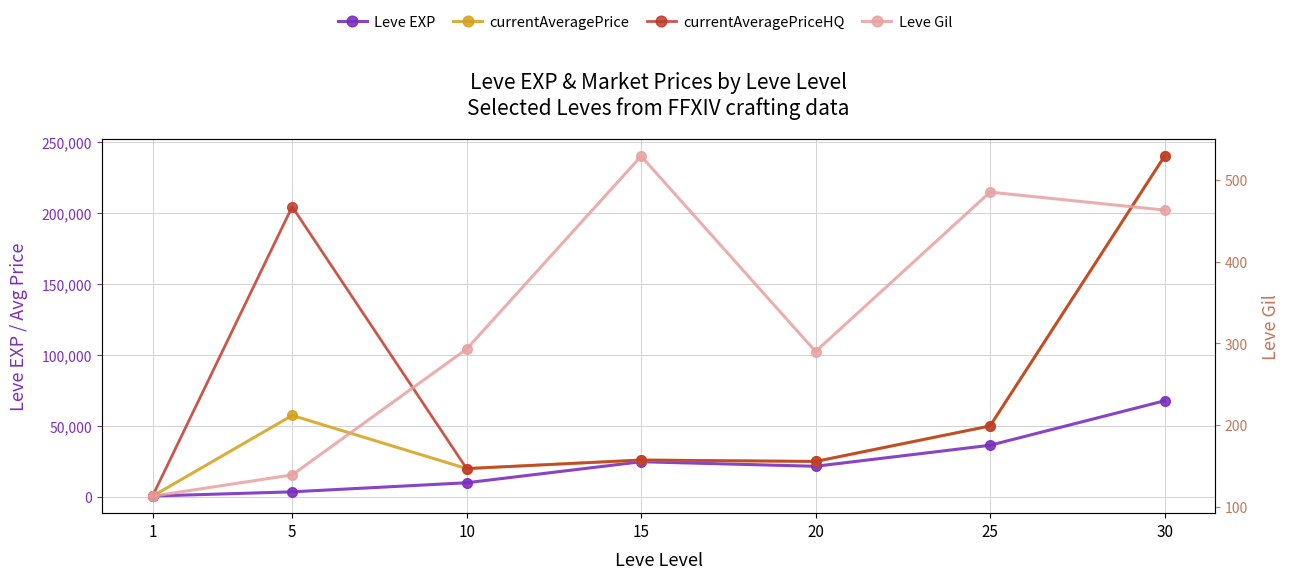

True or false: Leve Gil and currentAveragePriceHQ intersect in this chart.

False